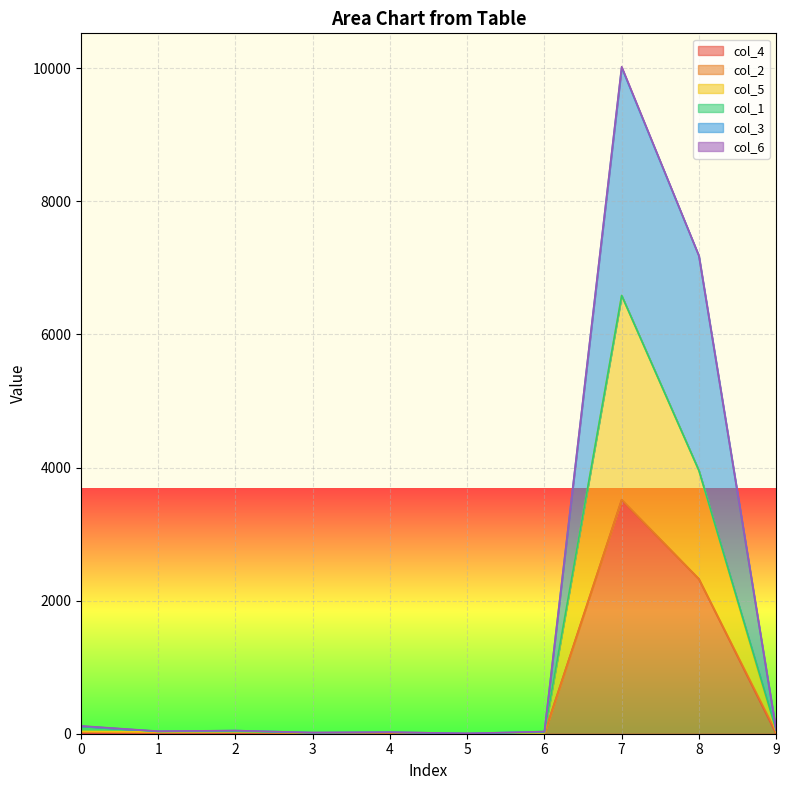

List the labels in order of col_4 value, smallest first.

2, 5, 9, 1, 4, 6, 3, 0, 8, 7